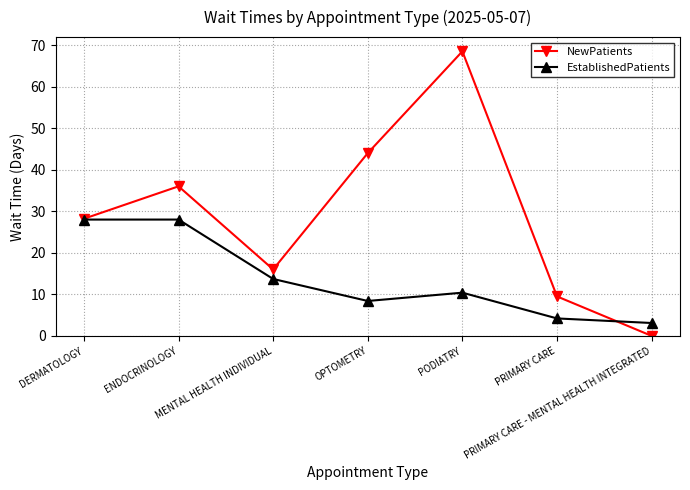

True or false: EstablishedPatients has more than 2 interior local peaks.

False